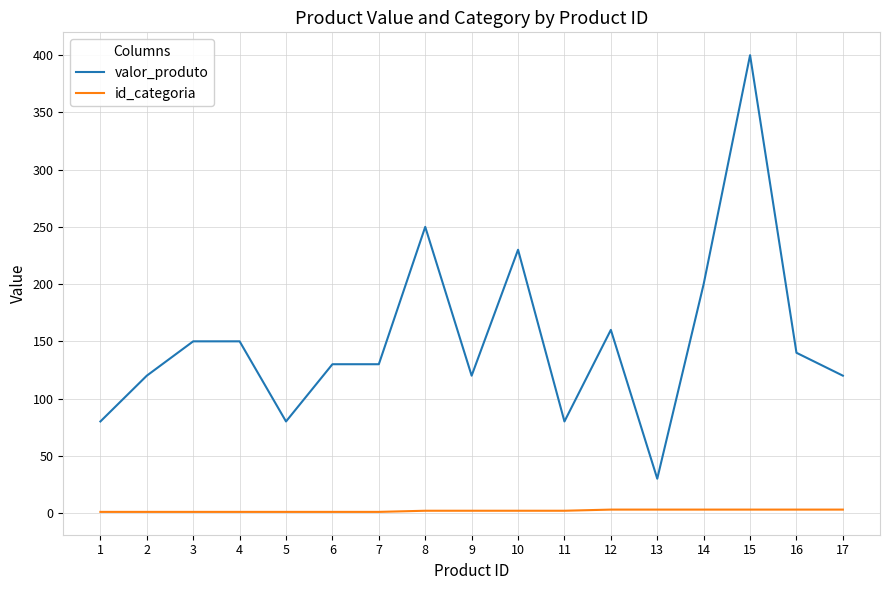

True or false: id_categoria and valor_produto intersect in this chart.

False